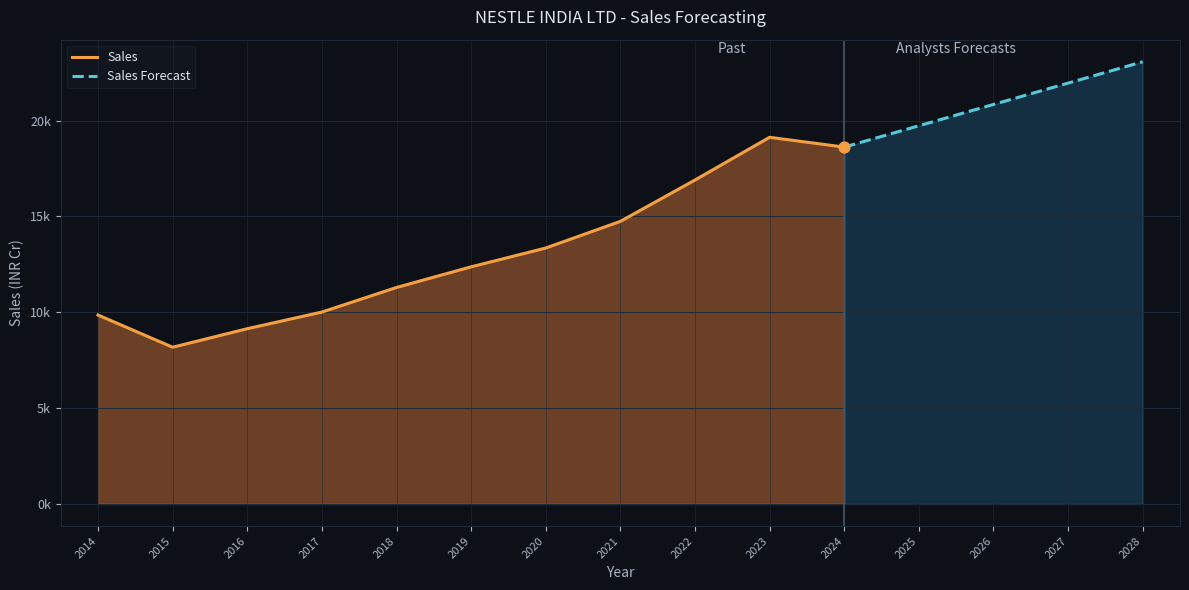

What is the change in value from 2017 to 2019?

+2359.3